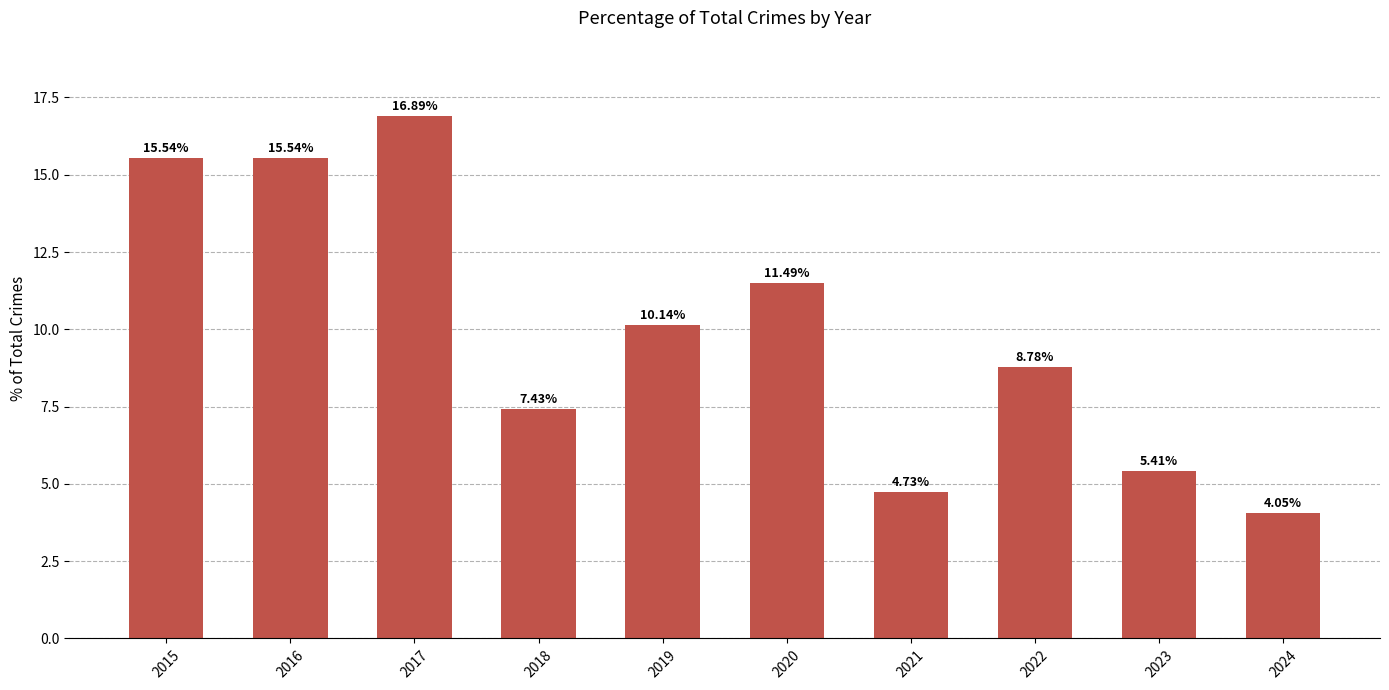

What is the value of the 4th bar from the left?

7.4